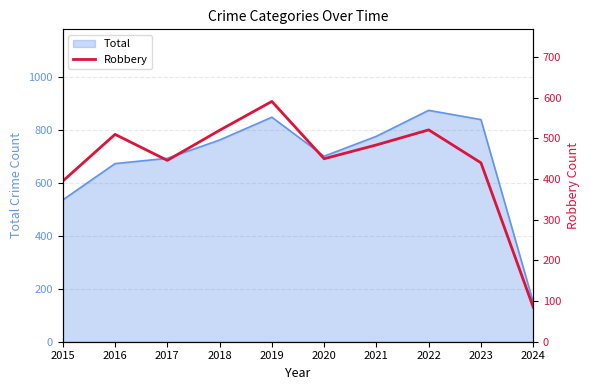

Reading right to left, what are all the values shown in this chart?

2024=85	2023=440	2022=521	2021=484	2020=450	2019=591	2018=520	2017=446	2016=510	2015=395